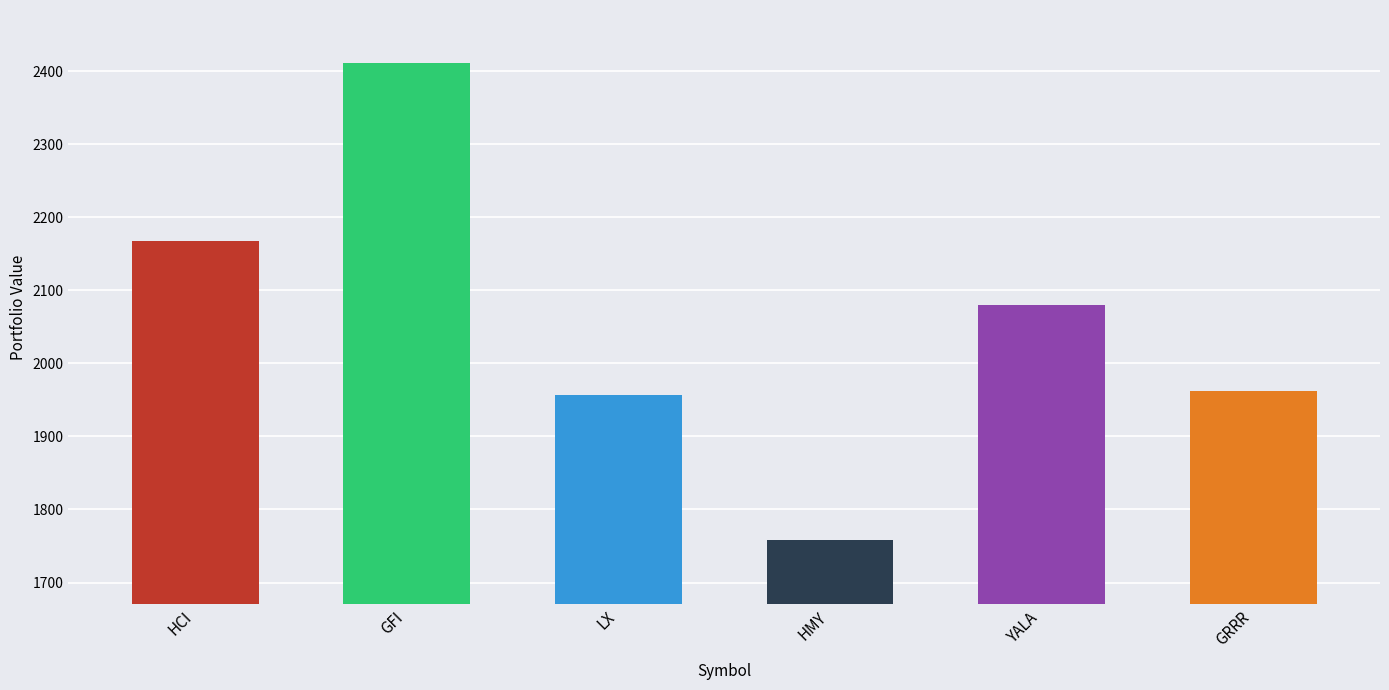

List the labels in order of value, smallest first.

HMY, LX, GRRR, YALA, HCI, GFI